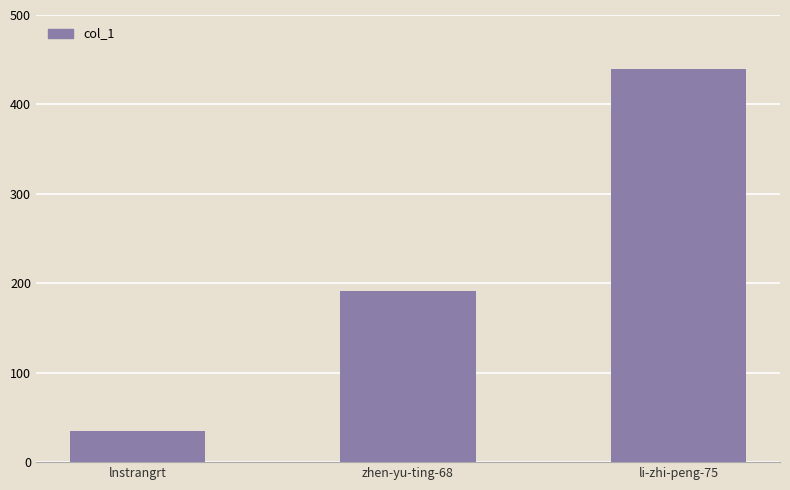

Reading left to right, what are all the values shown in this chart?

lnstrangrt=35	zhen-yu-ting-68=191	li-zhi-peng-75=440